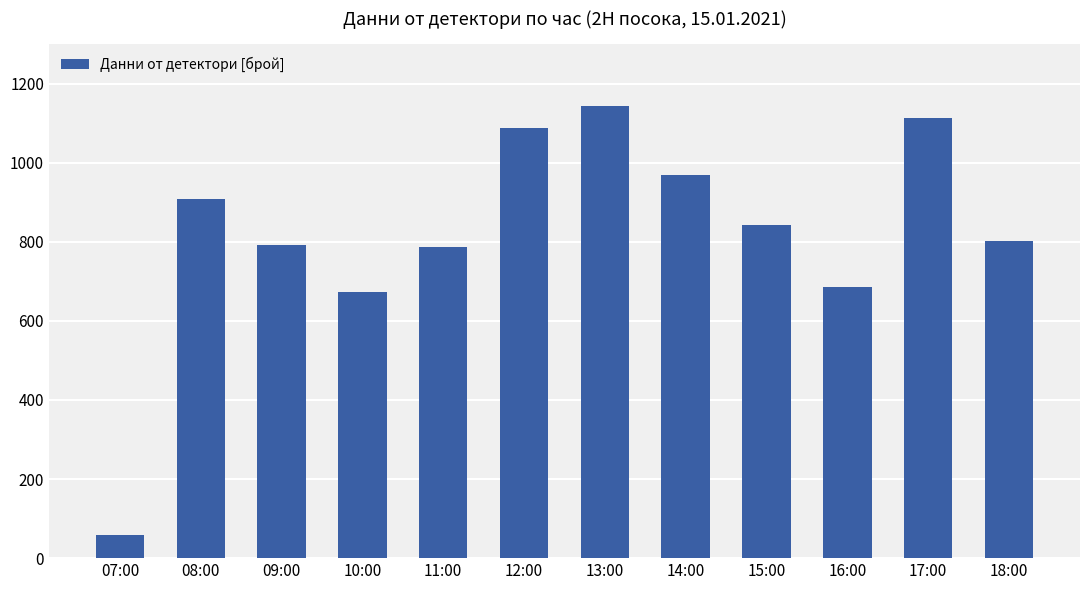

What is the sum of all values?

9862